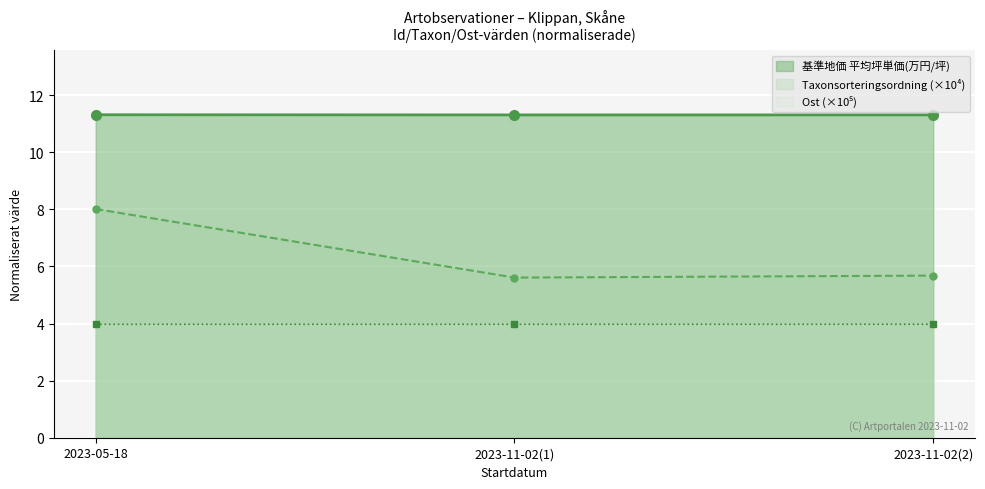

What is the label of the 2nd point from the right?

2023-11-02(1)